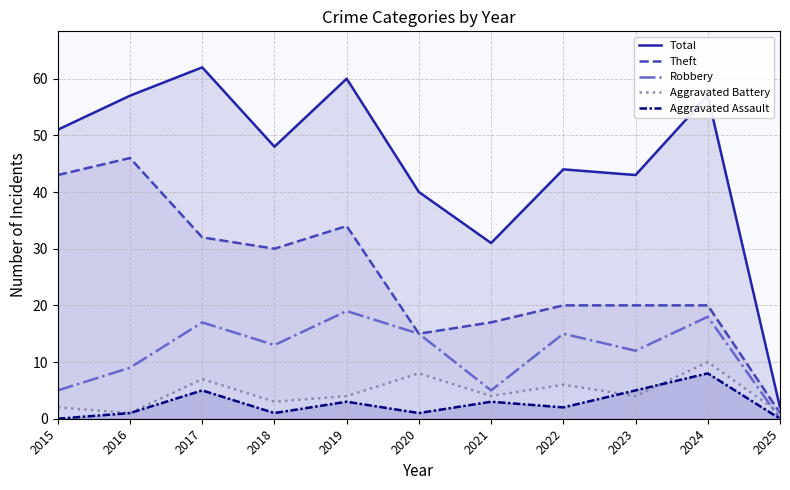

True or false: Theft and Aggravated Assault intersect in this chart.

False